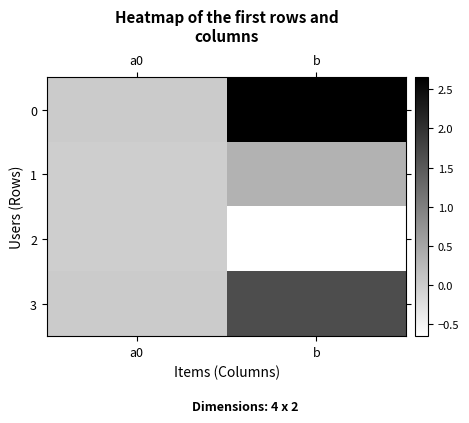

Rank the series at a0 from highest to lowest value.

0, 3, 1, 2